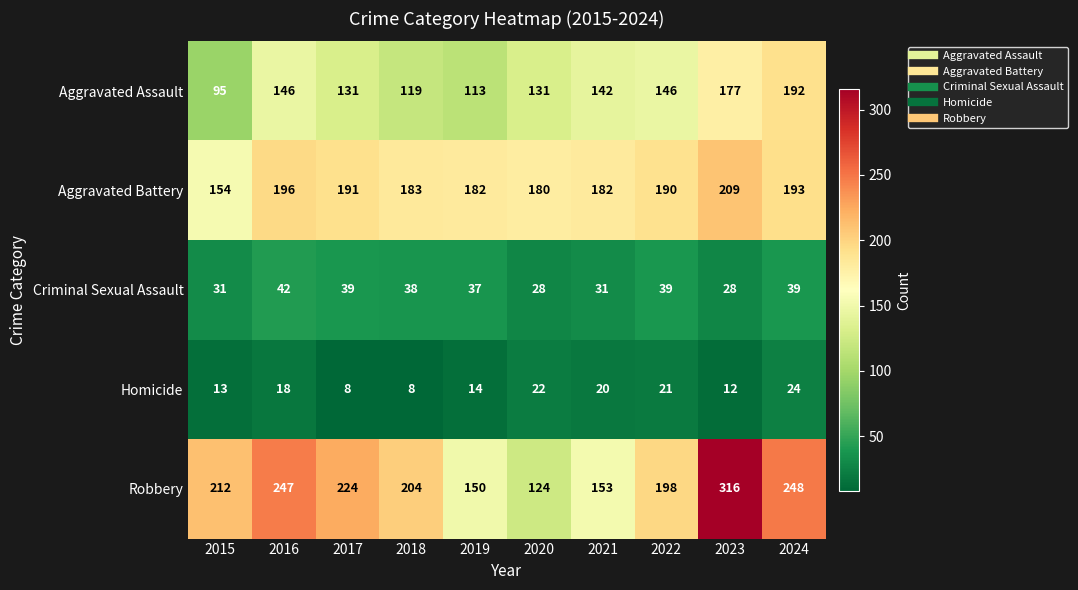

Rank the series by their maximum value, from highest to lowest.

Robbery, Aggravated Battery, Aggravated Assault, Criminal Sexual Assault, Homicide